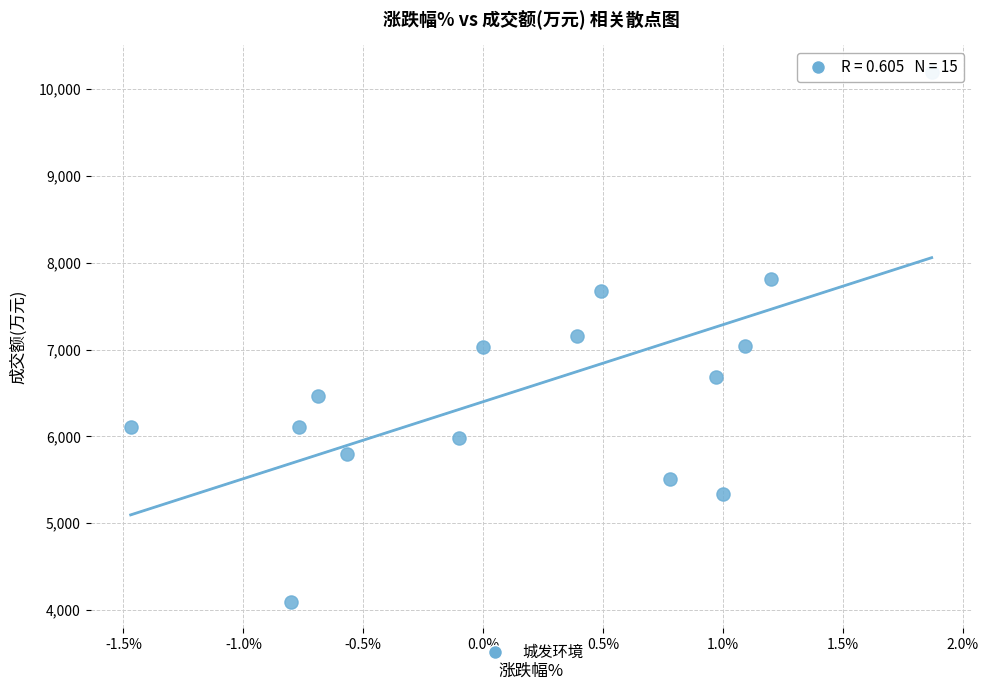

Count the number of points in this scatter plot.

15